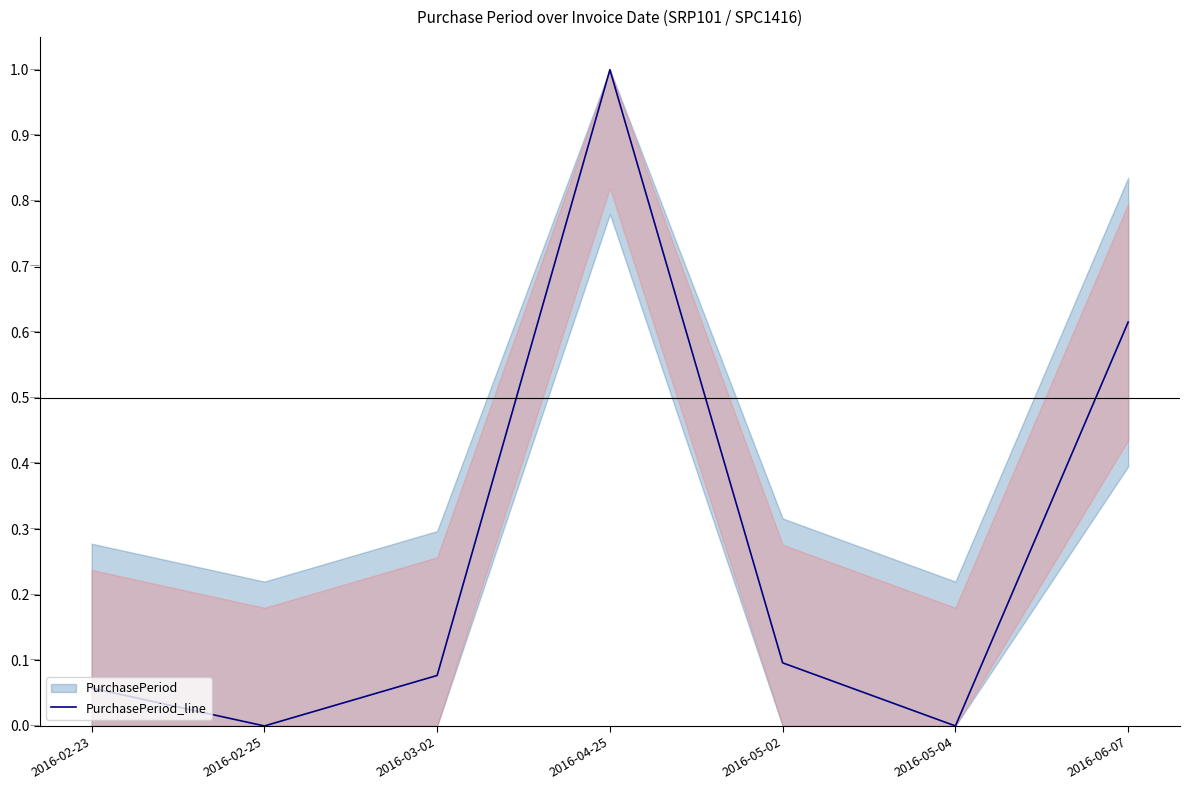

The PurchasePeriod_line series shows 0.0 at 2016-02-25. True or false?

True